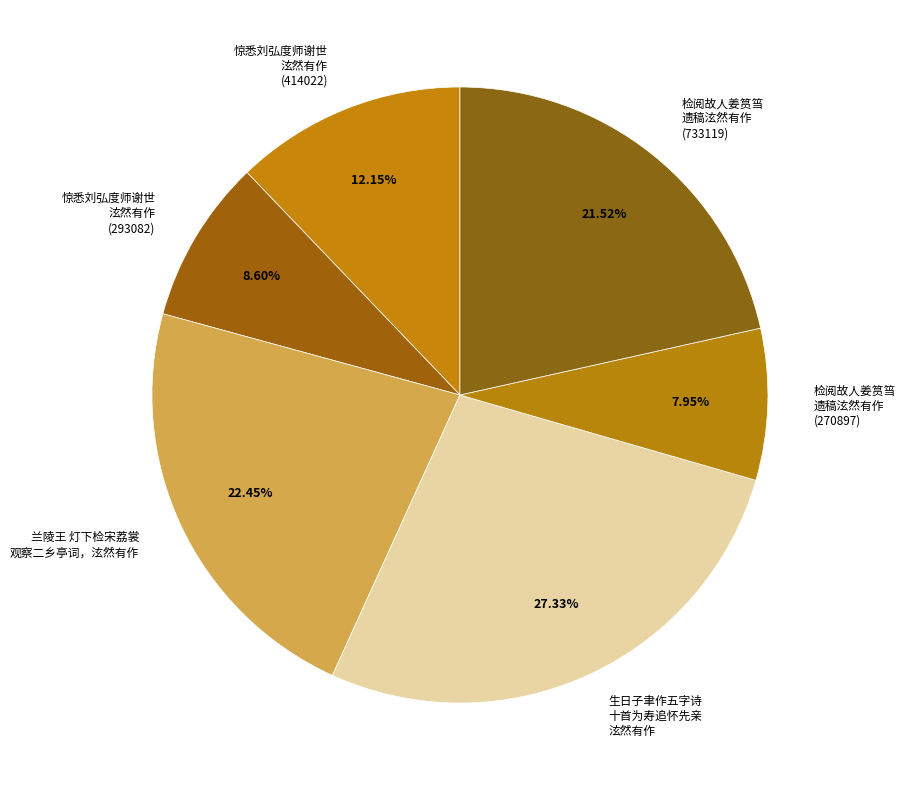

How many slices are in this pie chart?

6